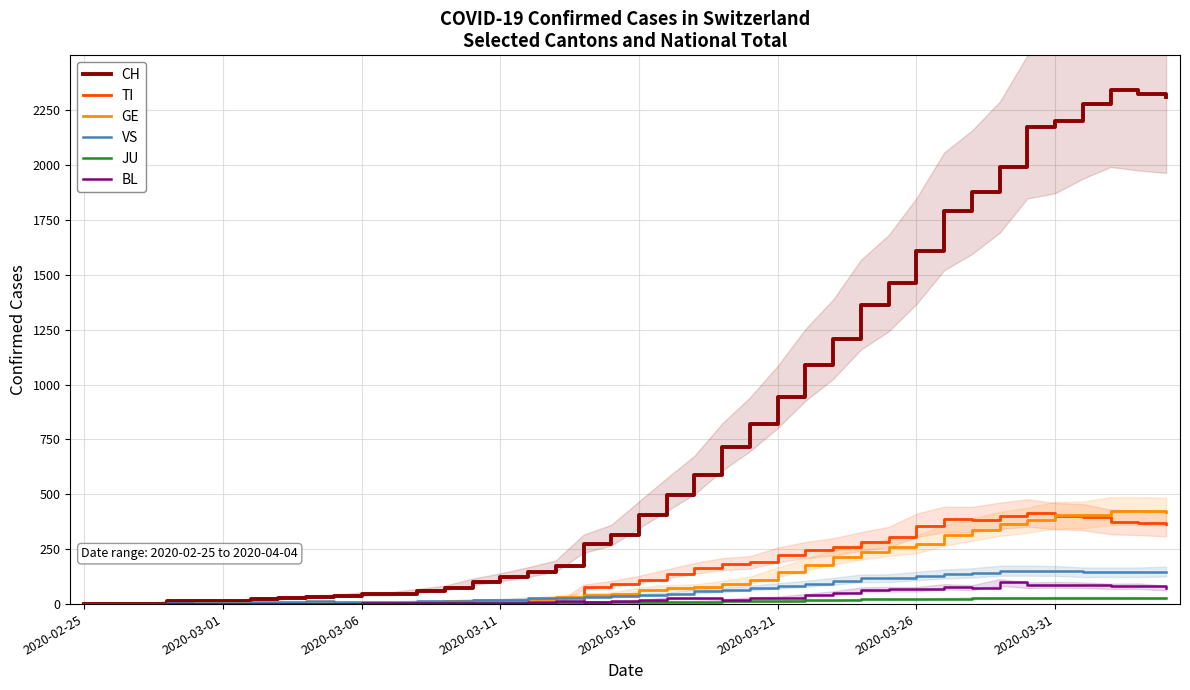

What is the total value across all series at 2020-03-26?

2456